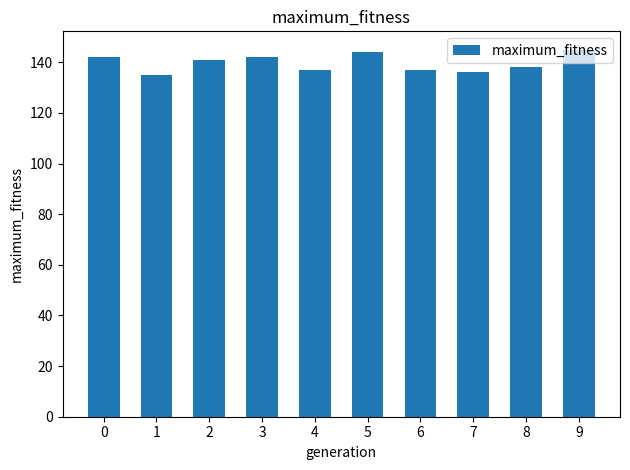

What is the minimum value shown in the chart?

135